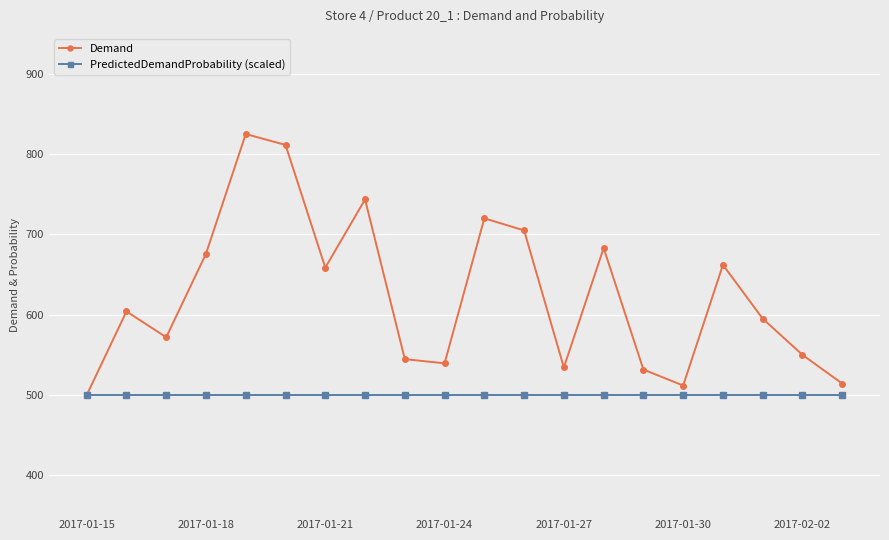

What is the value of the Demand point at the 4th from the left?

675.9